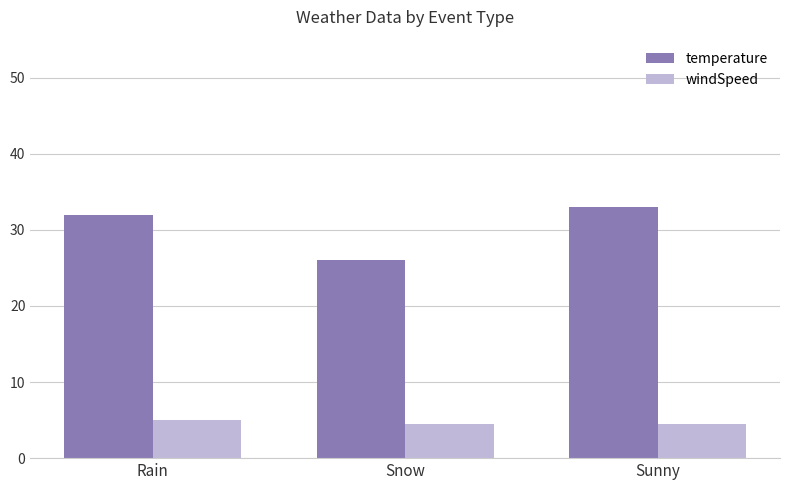

What is the total value across all series at Sunny?

37.5